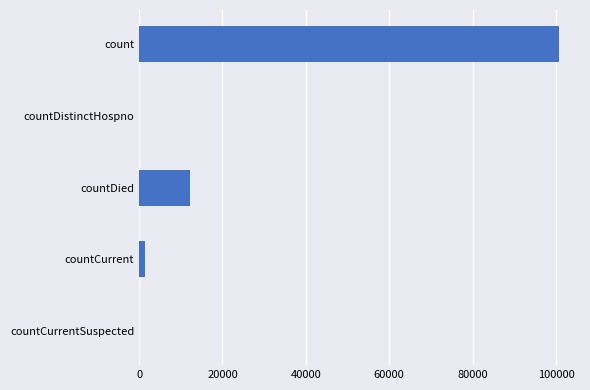

True or false: the data shows 42988 at count.

False